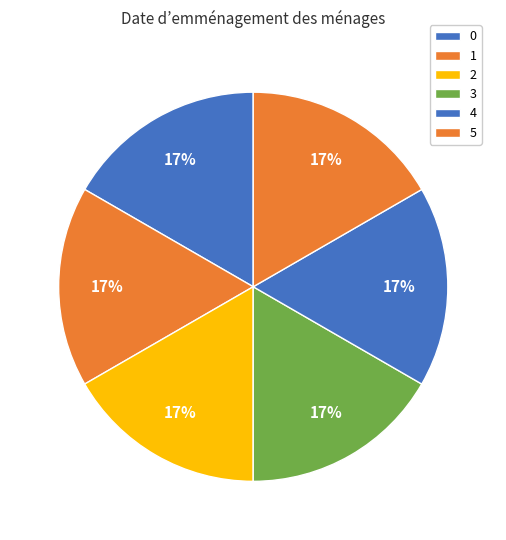

Which has a higher value, 1 or 3?

1